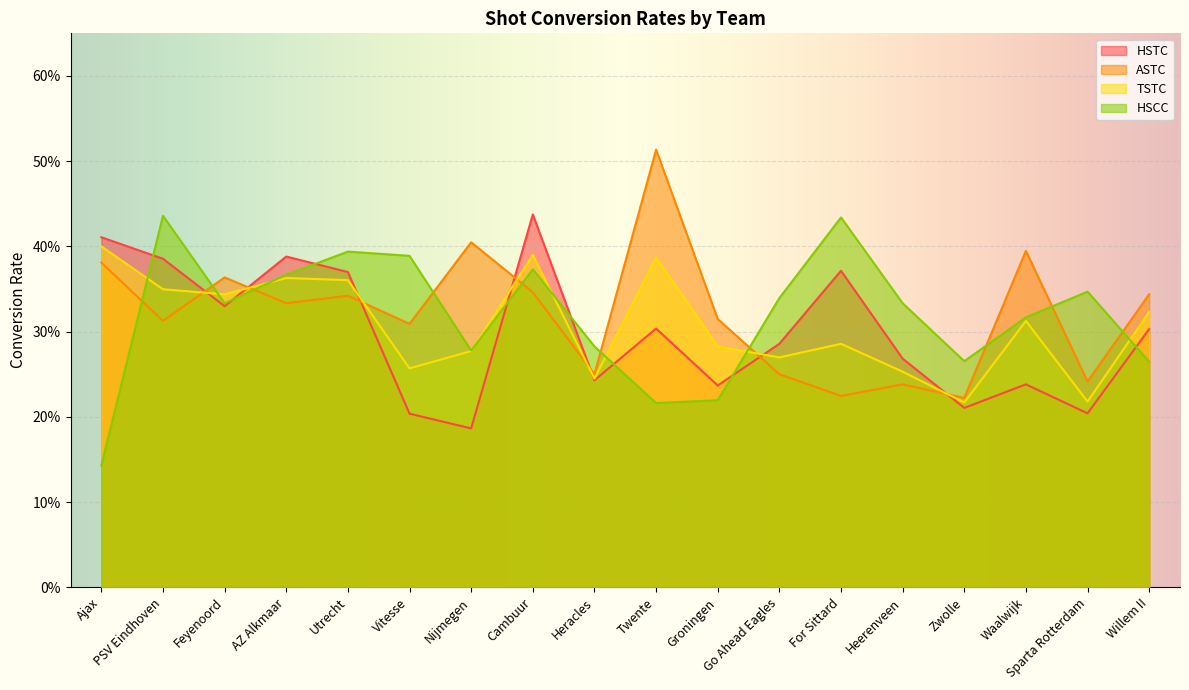

After their last crossing, which series has the higher values: HSCC or HSTC?

HSTC